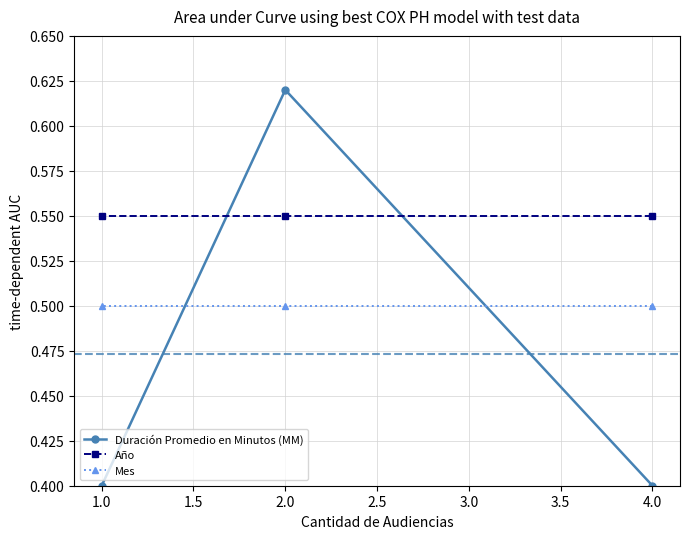

What is the sum of all Año values?

1.7